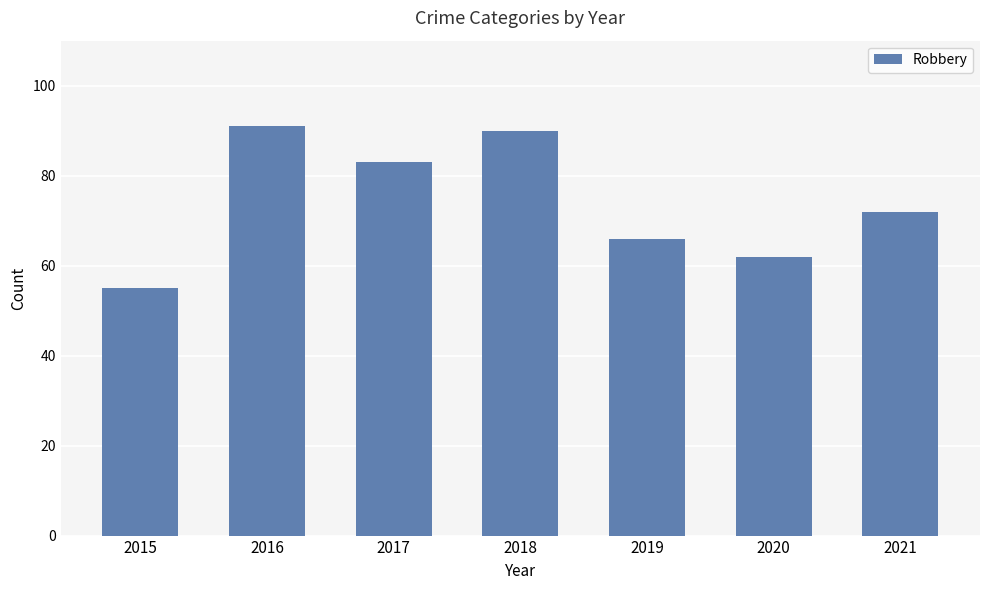

At which category does the chart reach its minimum across all series?

2015